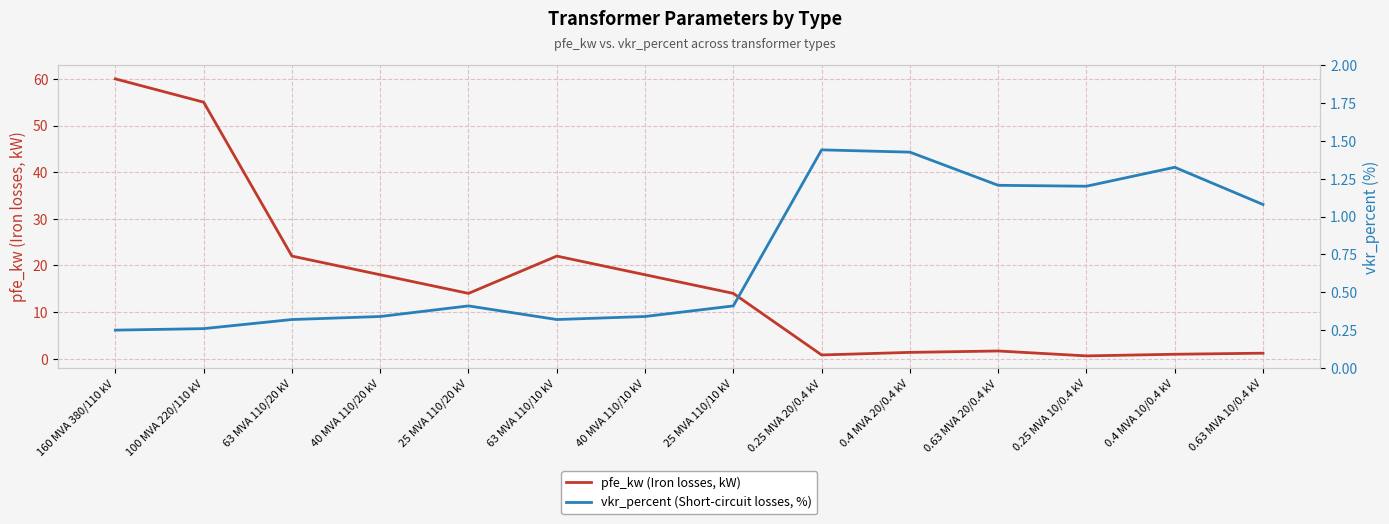

After their last crossing, which series has the higher values: vkr_percent (Short-circuit losses, %) or pfe_kw (Iron losses, kW)?

pfe_kw (Iron losses, kW)